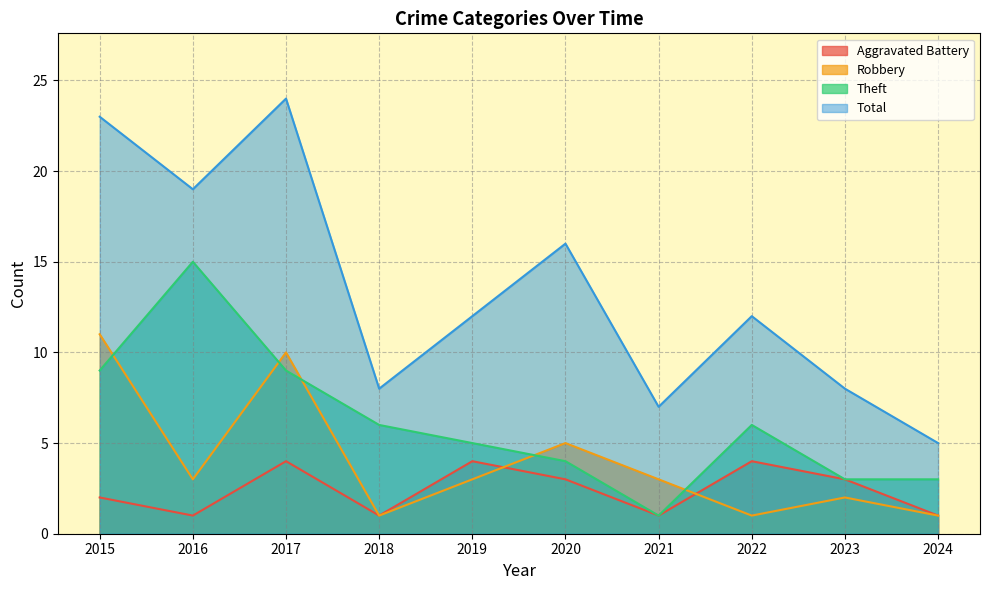

Between 2015 and 2021, which is larger?

2015